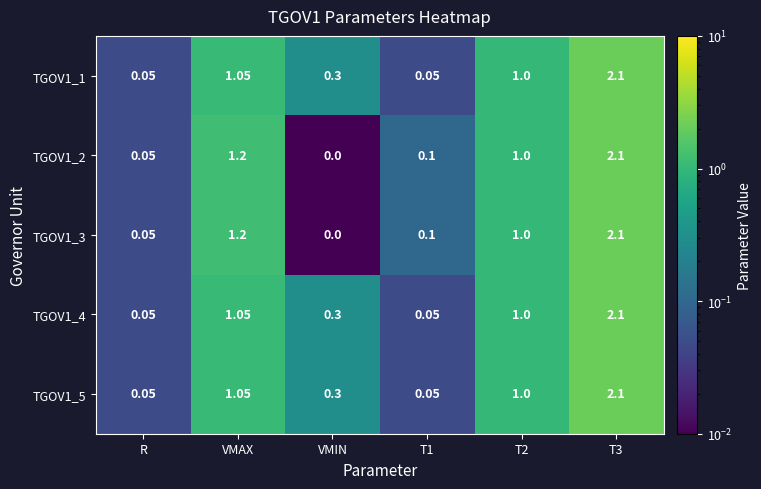

Which label corresponds to the smallest value in the chart?

VMIN